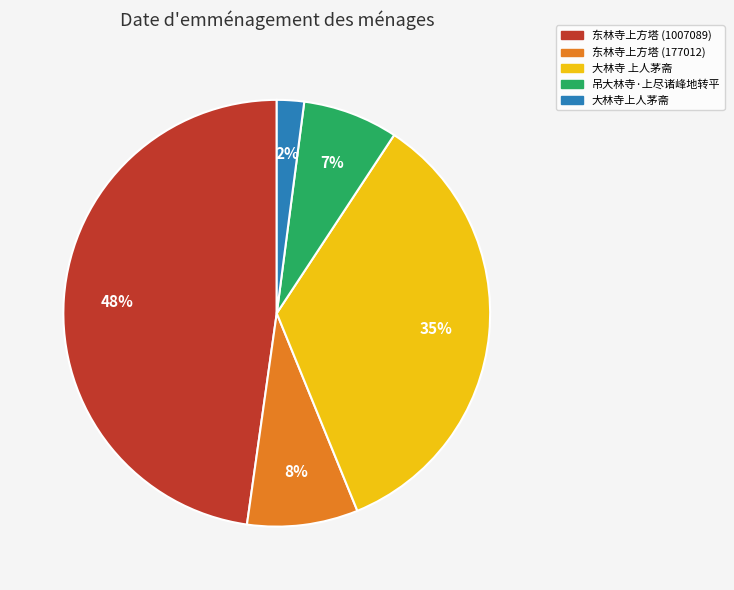

Count the number of slices in the pie.

5